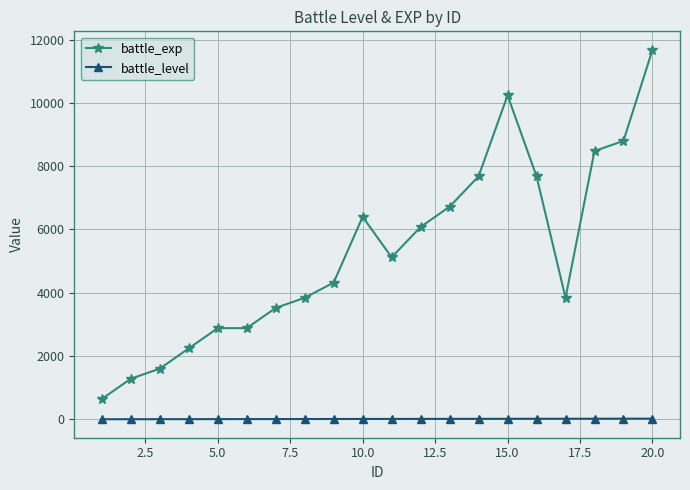

True or false: battle_exp has more than 0 interior local peaks.

True